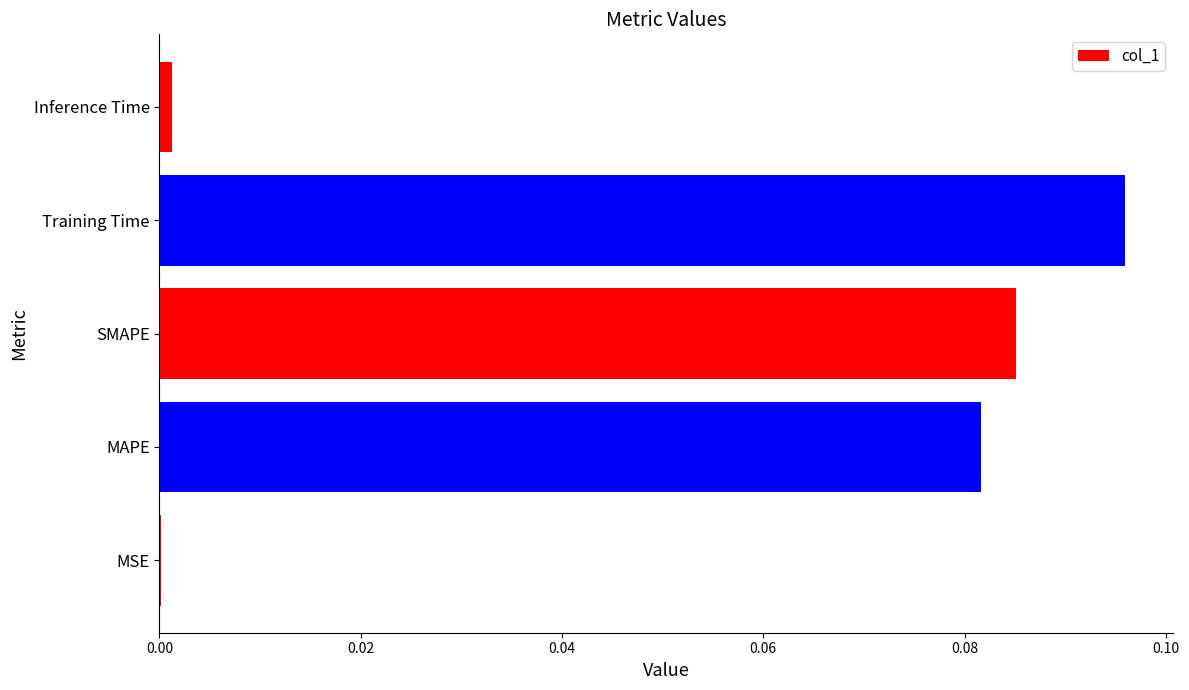

The chart shows a value of 0.0 at Inference Time. True or false?

True